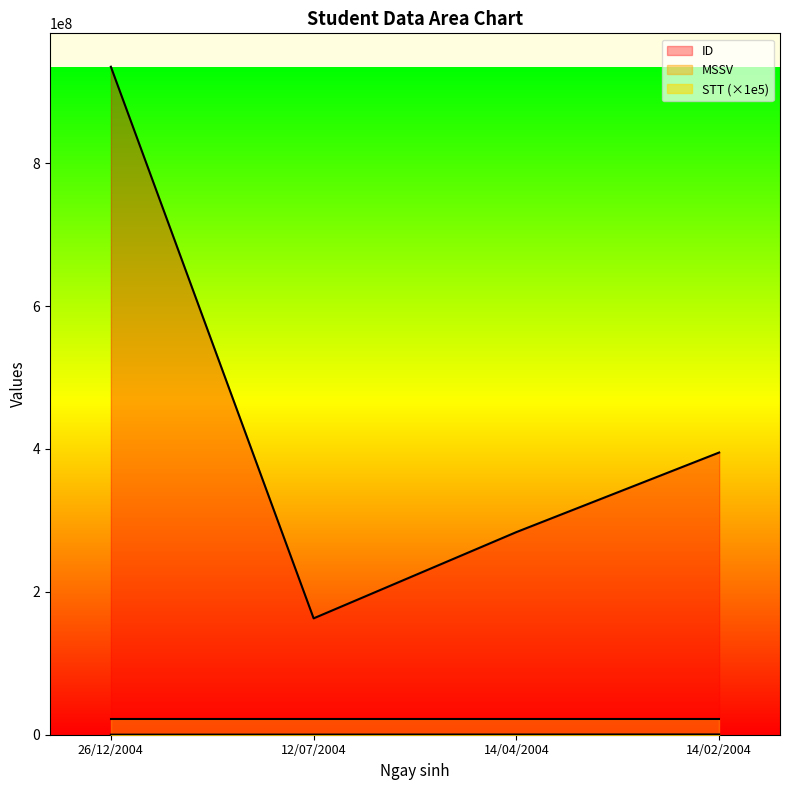

What is the difference between the maximum and minimum values in the ID series?

772010201